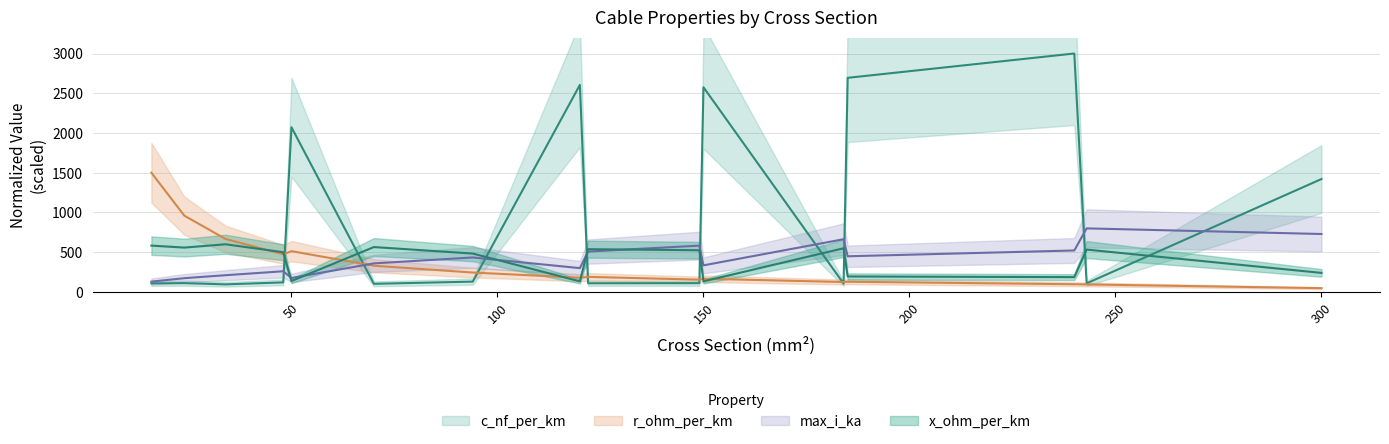

At how many categories does at least one series exceed 1822?

5